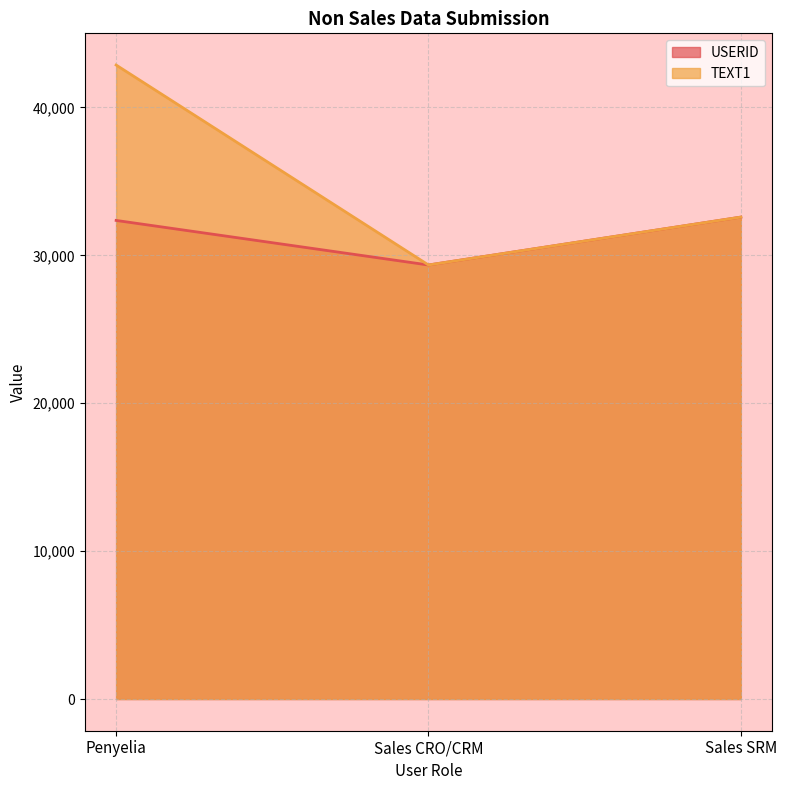

What is the minimum value shown in the chart?

29349